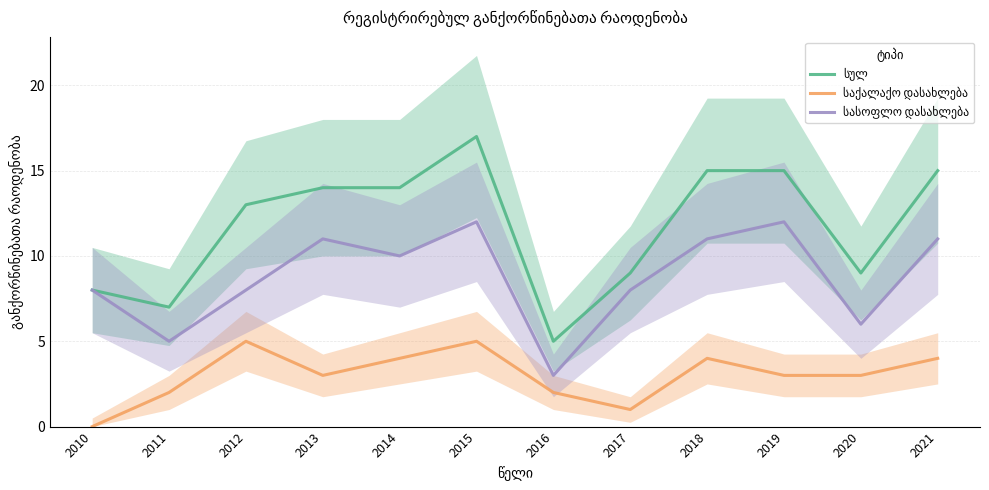

Between 2011 and 2015, which series saw the biggest shift?

სულ